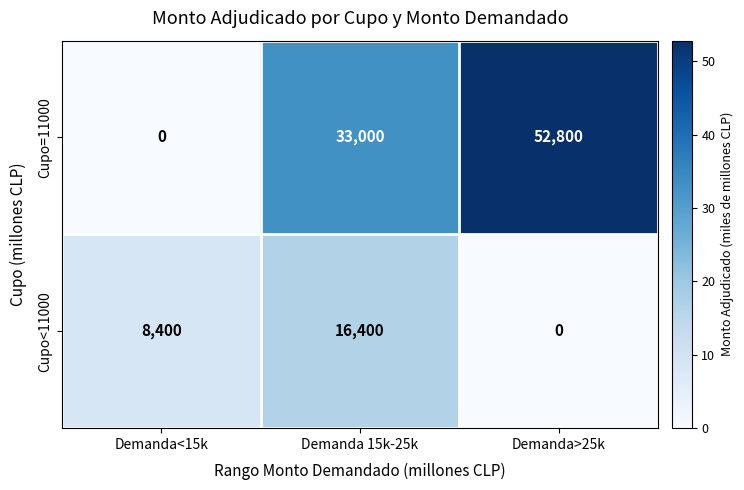

Reading left to right, what are all the values shown in this chart?

Cupo=11000: Demanda<15k=0	Demanda 15k-25k=33000	Demanda>25k=52800
Cupo<11000: Demanda<15k=8400	Demanda 15k-25k=16400	Demanda>25k=0